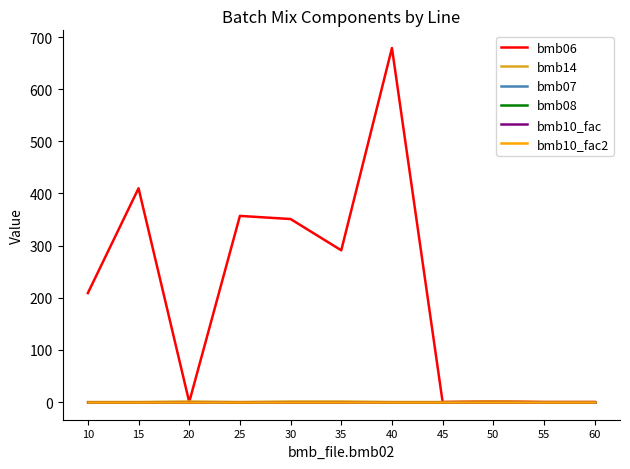

Where is the first local maximum for bmb06?

15